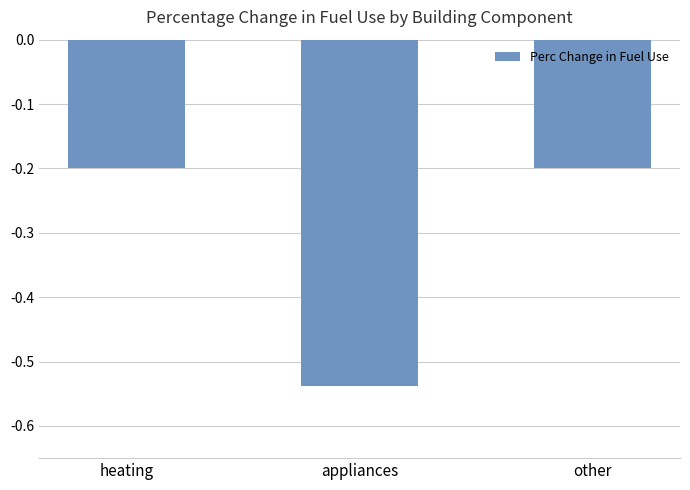

The chart shows a value of -0.1 at heating. True or false?

False